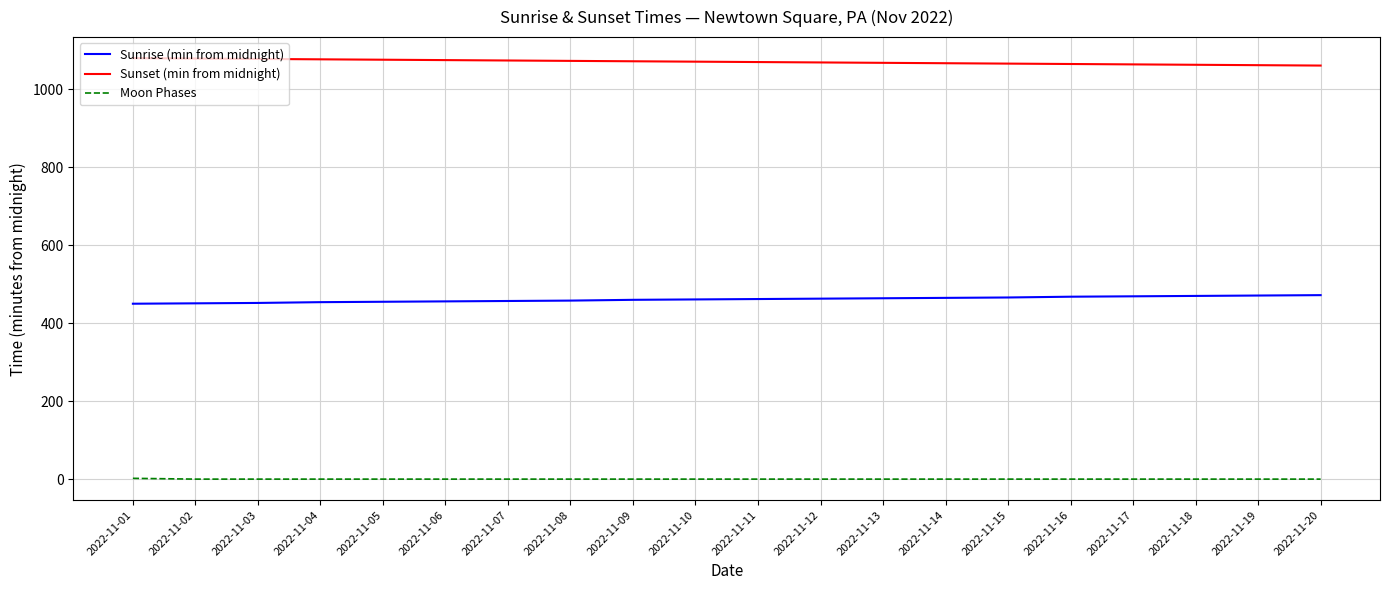

What is the maximum value for Moon Phases?

2